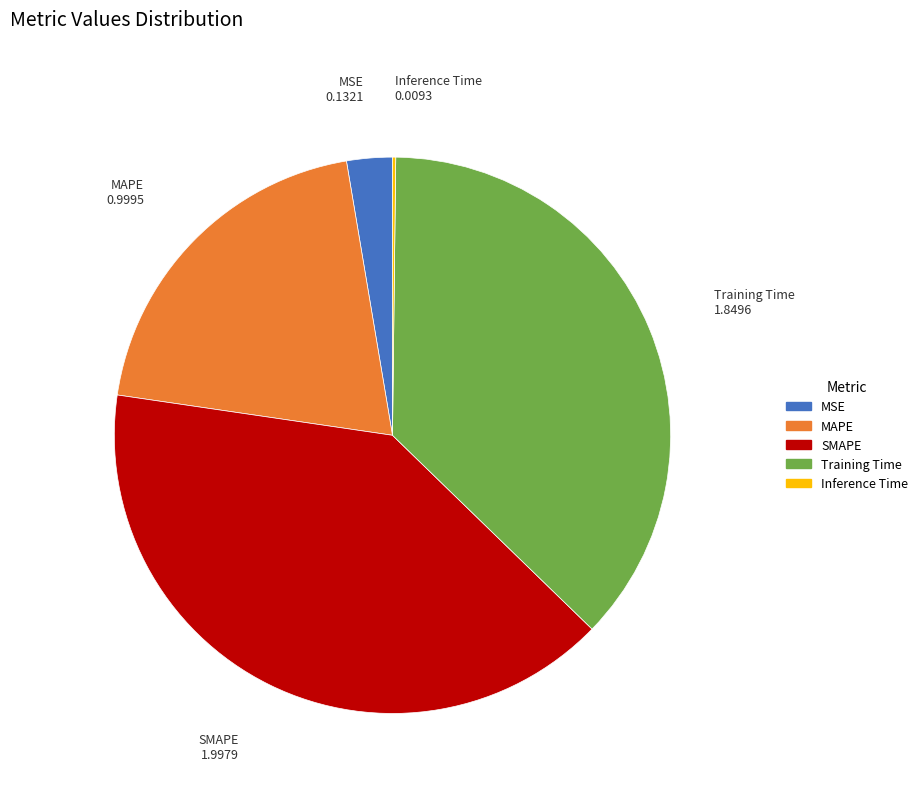

Which has a higher value, Training Time or MSE?

Training Time